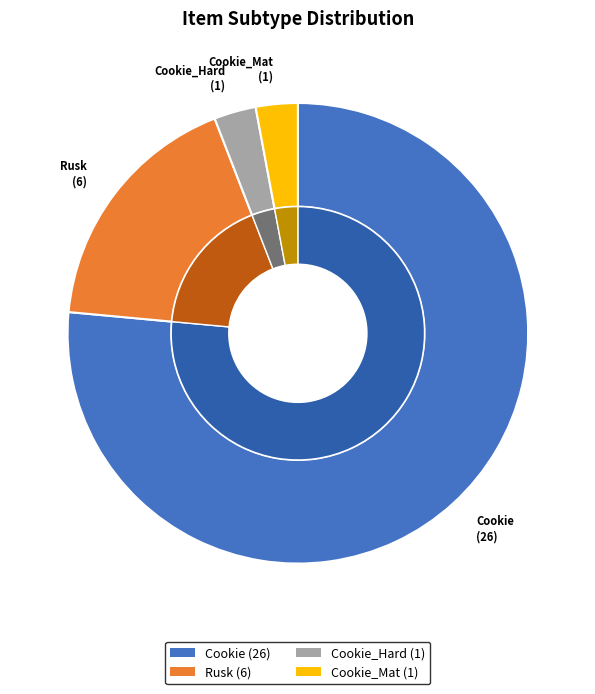

To the nearest percent, what percentage of the pie is Cookie_Mat?

3%